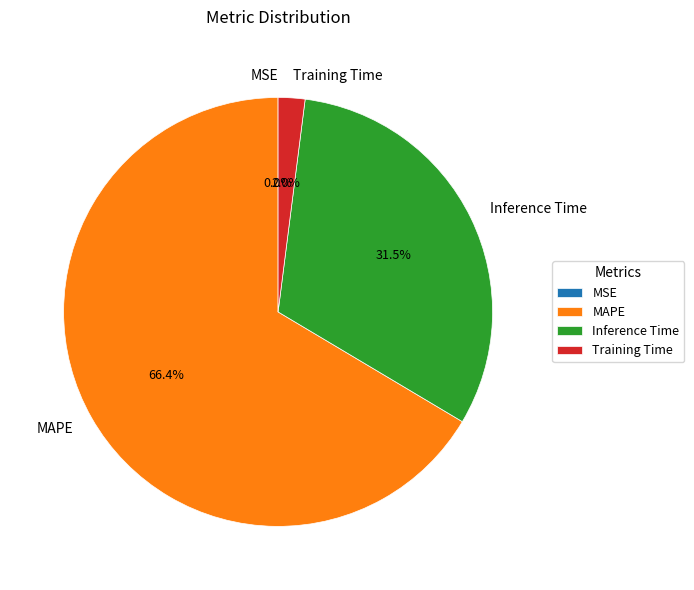

How much of the chart is everything except Inference Time?

68.5%